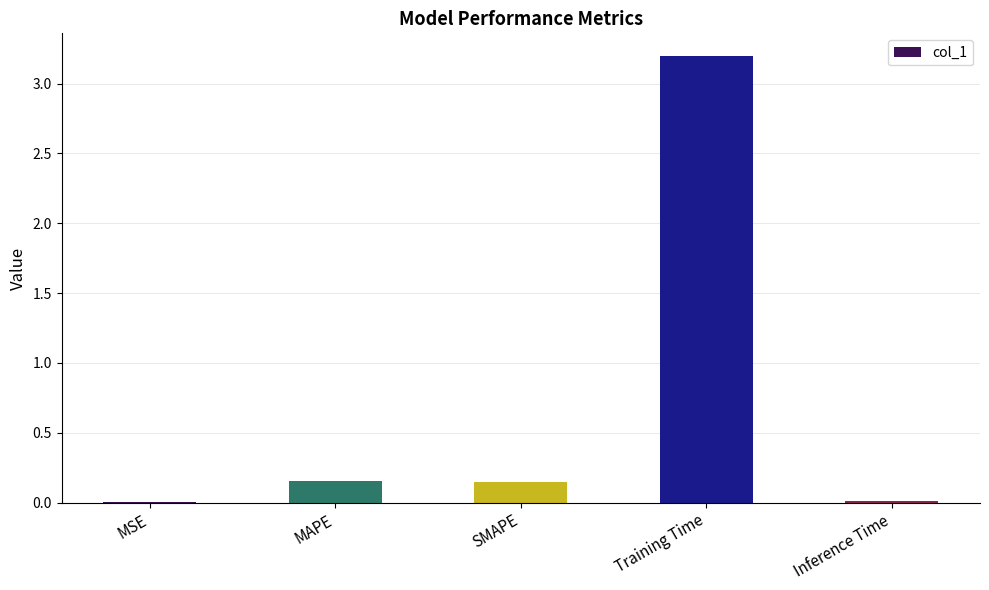

True or false: the data shows 0.0 at Inference Time.

True